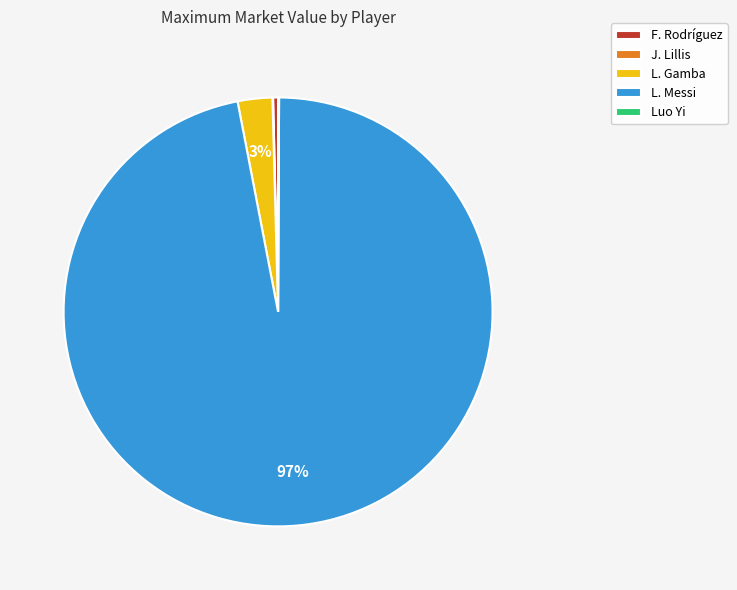

Which slice is the largest?

L. Messi